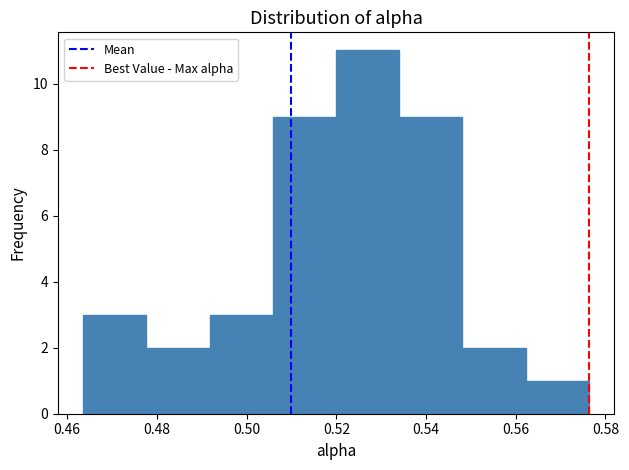

Reading left to right, list every bar in this chart as the range it spans on the x-axis followed by its height. Neither the bar edges nor the heights are printed on the chart, so give them approximately, as read against the axes.

0.464 to 0.478: 3
0.478 to 0.492: 2
0.492 to 0.506: 3
0.506 to 0.520: 9
0.520 to 0.534: 11
0.534 to 0.548: 9
0.548 to 0.562: 2
0.562 to 0.576: 1